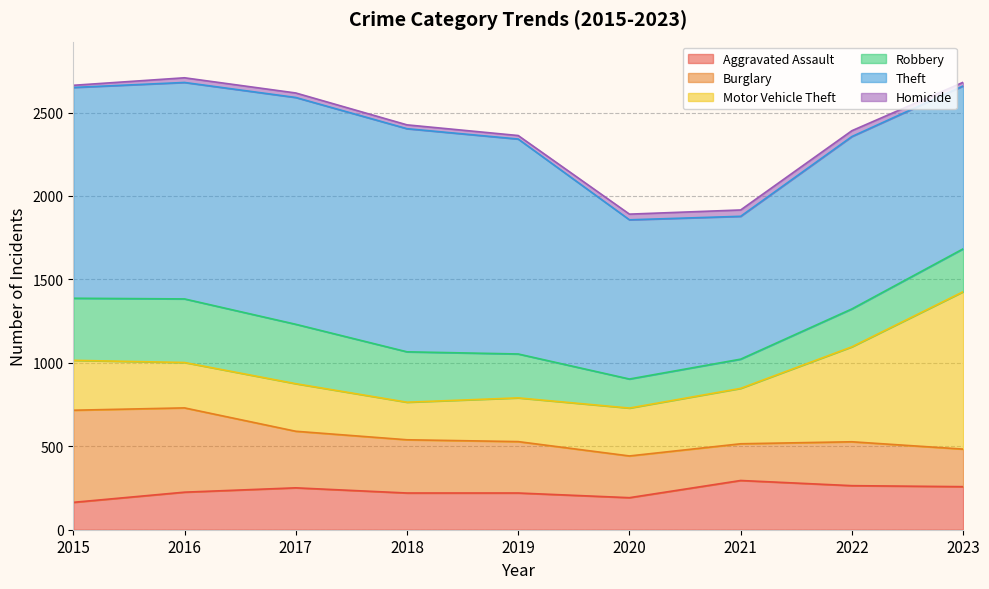

Reading left to right, list all the values displayed in this chart.

Aggravated Assault: 164	225	251	220	220	192	295	264	258
Burglary: 552	505	339	319	308	250	220	263	225
Motor Vehicle Theft: 299	272	285	225	262	287	332	569	943
Robbery: 372	381	356	302	263	174	175	227	257
Theft: 1263	1297	1359	1337	1288	954	856	1033	976
Homicide: 13	28	27	23	21	34	38	35	22